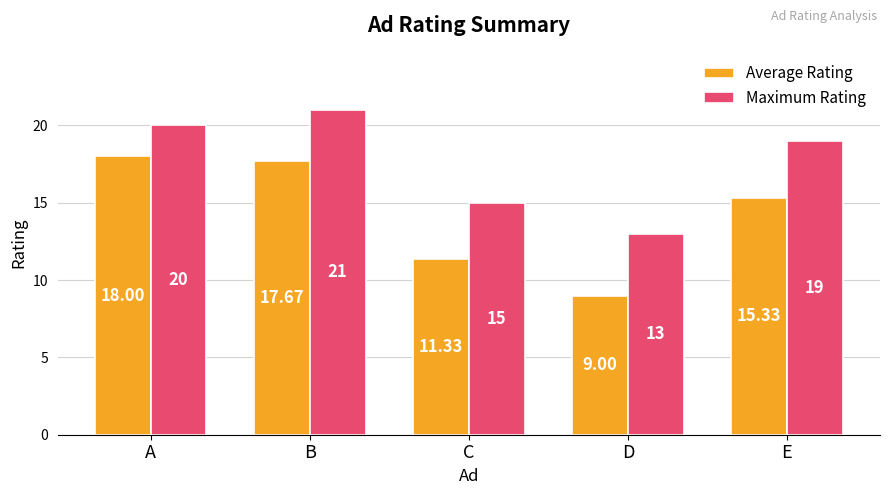

How many data points does each series have?

5